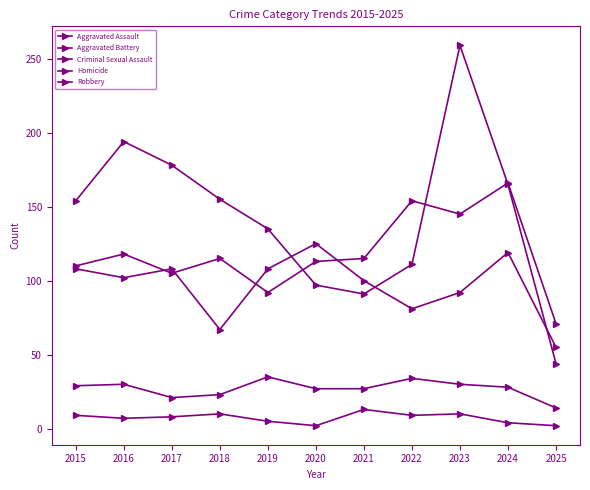

How many series are shown in this chart?

5